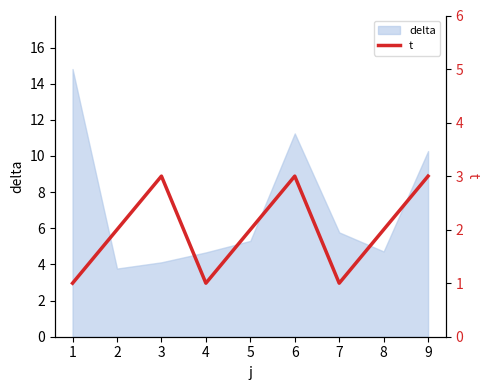

The chart shows a value of 3 at 9. True or false?

True